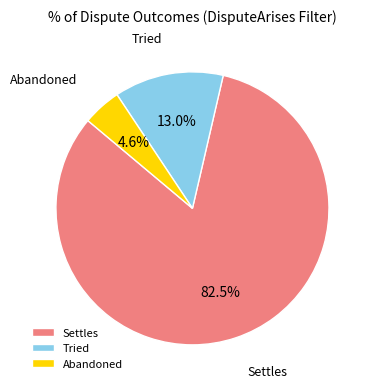

Which category accounts for the majority?

Settles